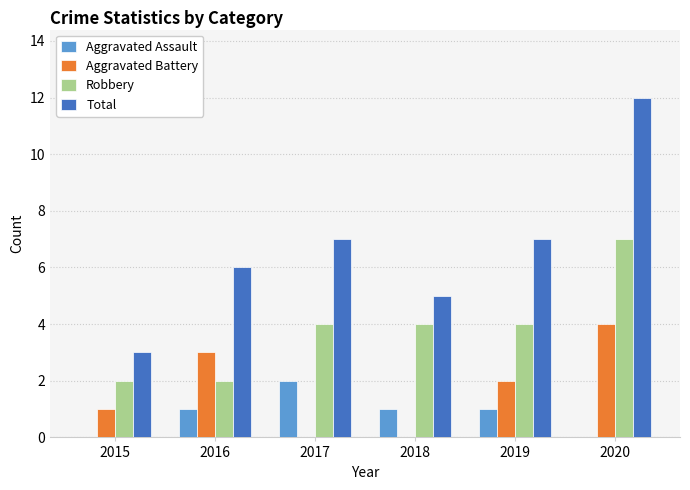

Which series has the widest spread of values?

Total